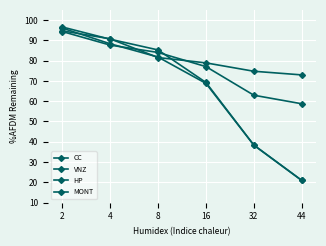

Which series has the largest range (max minus min)?

HP